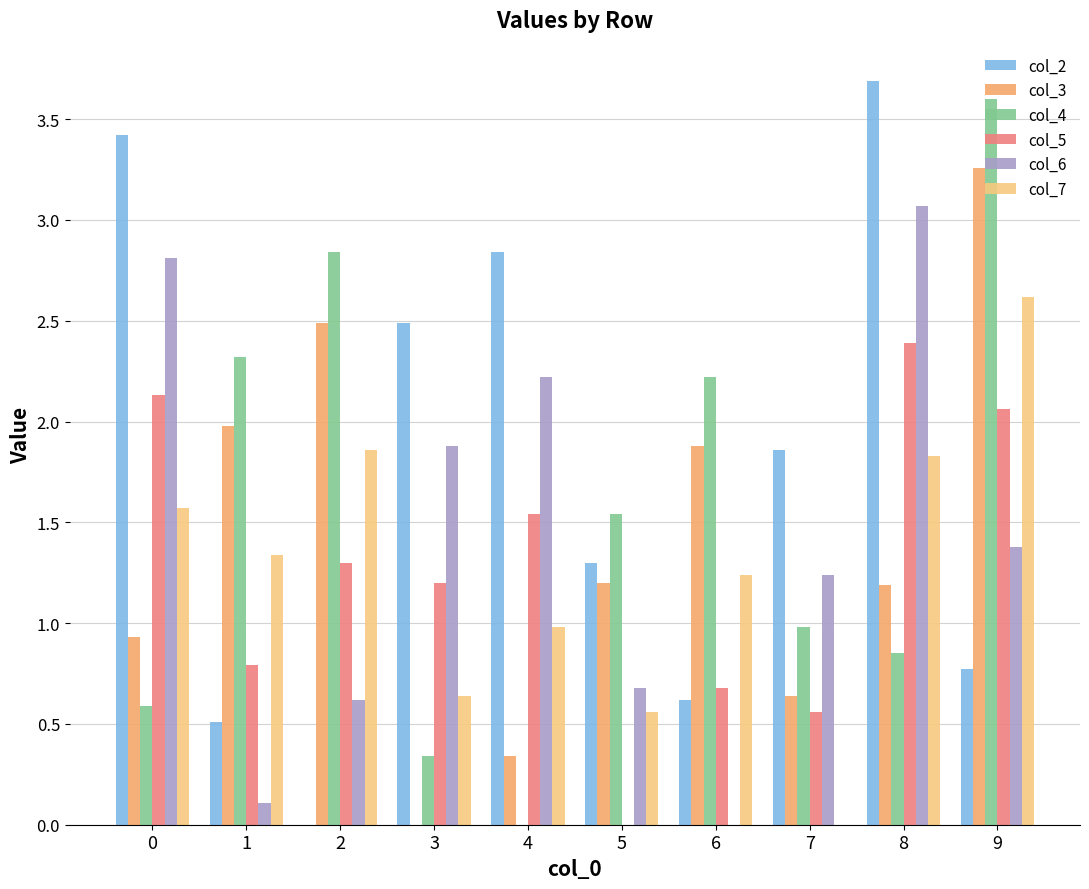

What is the spread (max minus min) of values at 8?

2.8